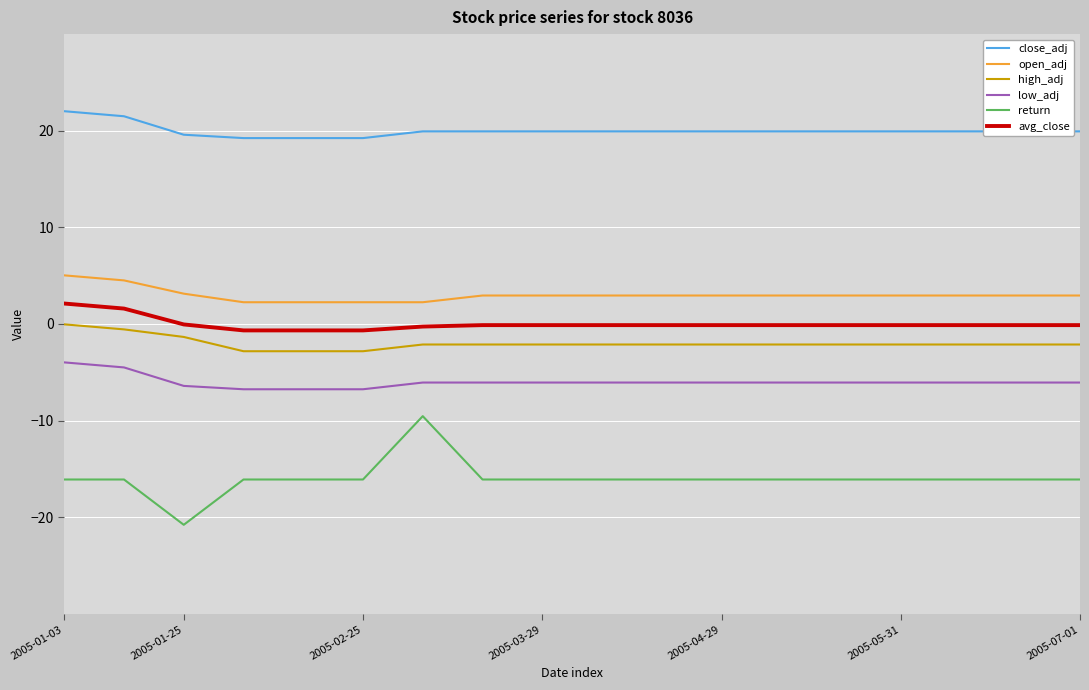

Which series has the largest total across all categories?

close_adj